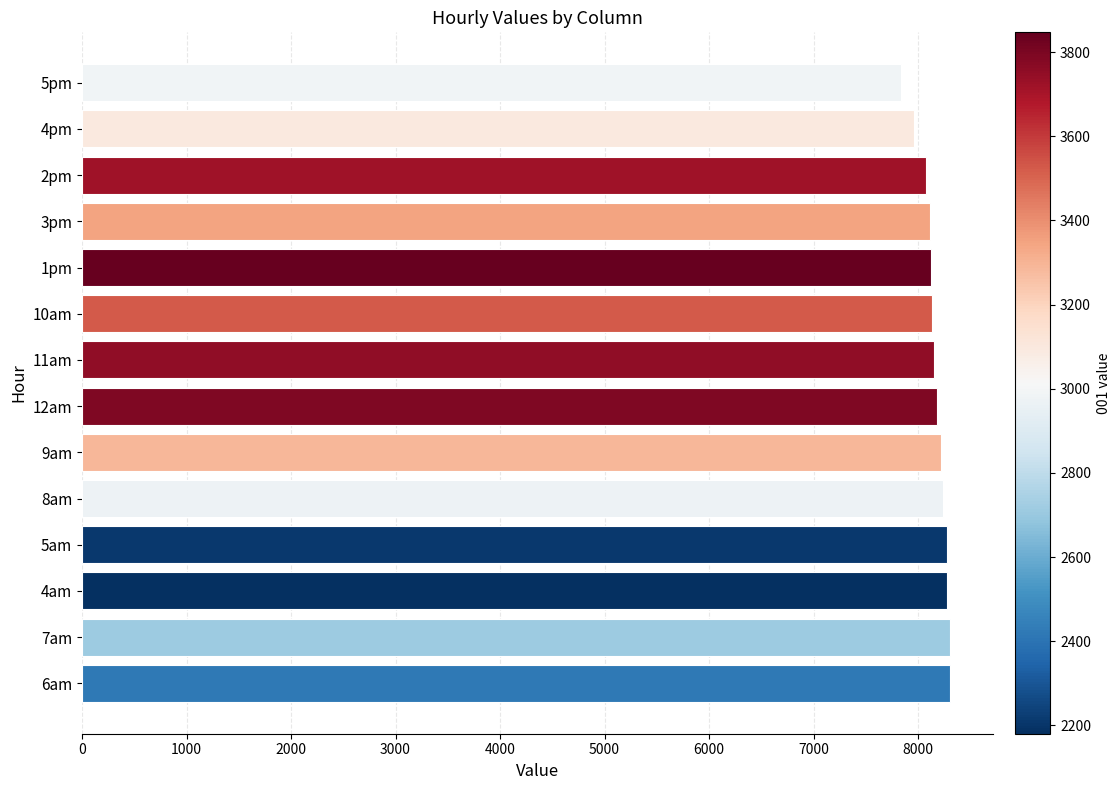

What is the difference between the maximum and minimum values?

472.2